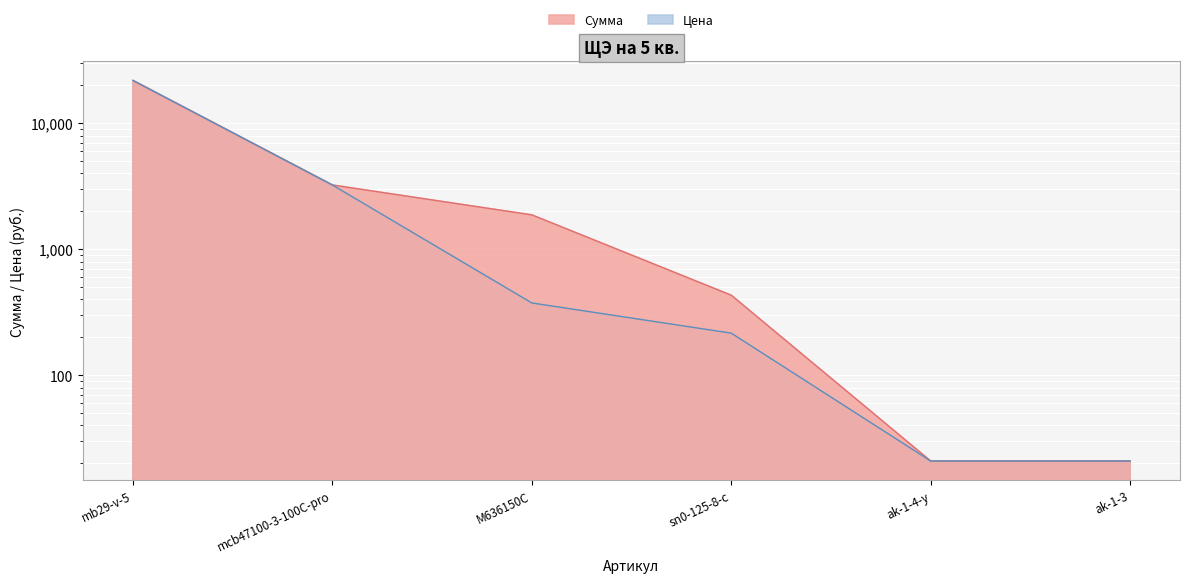

True or false: Сумма has a value of 3239.4 at mcb47100-3-100C-pro.

True